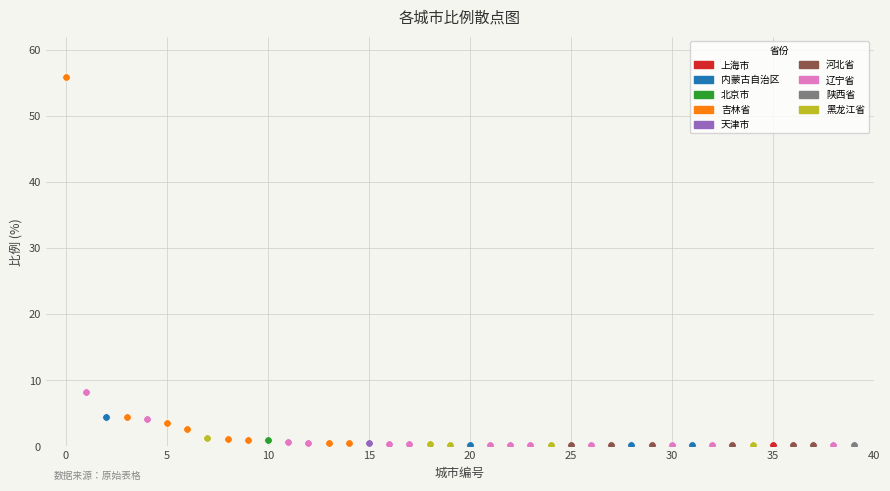

What are all the series names shown in the legend?

上海市, 内蒙古自治区, 北京市, 吉林省, 天津市, 河北省, 辽宁省, 陕西省, 黑龙江省